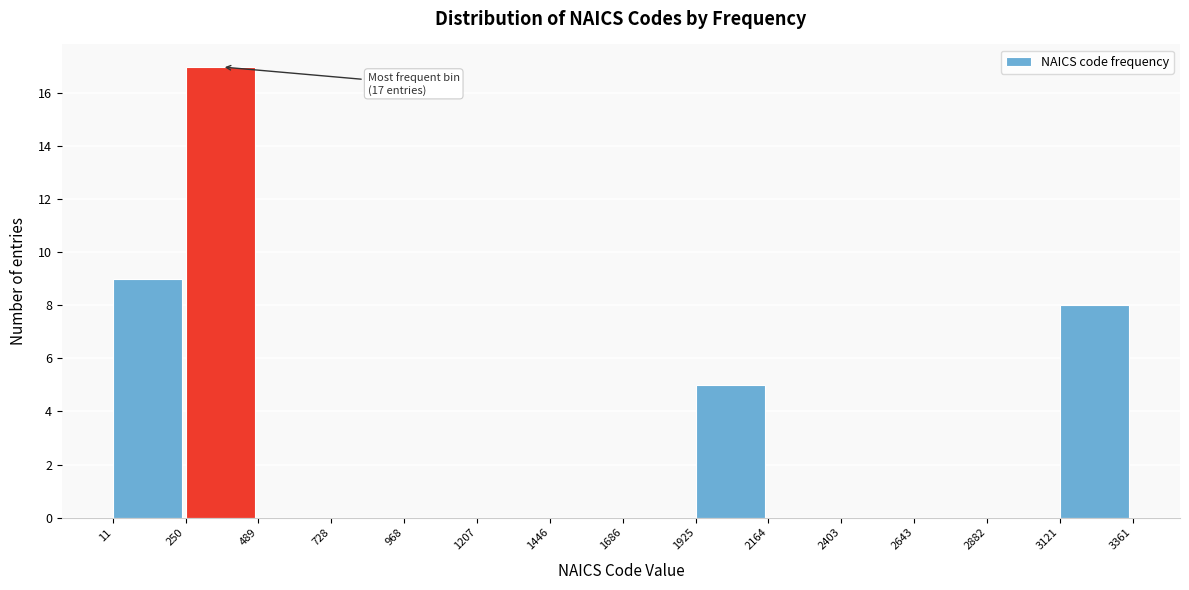

Which range on the x-axis has the tallest bar?

250 to 489